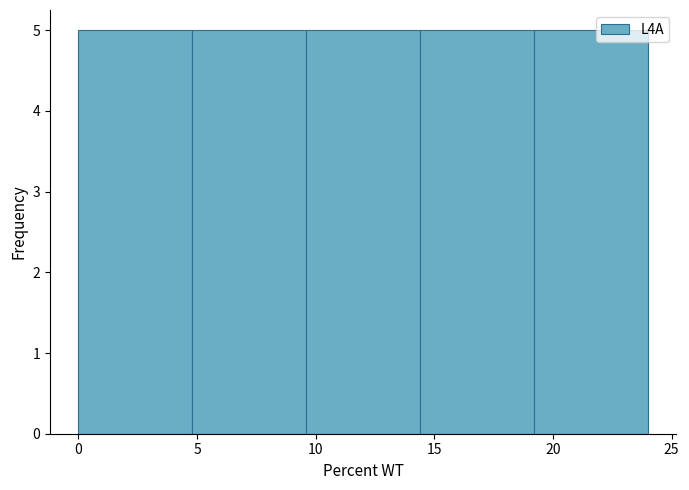

Reading left to right, transcribe this chart: for each bar, give the range it covers on the x-axis and its height. Neither the bar edges nor the heights are printed on the chart, so give them approximately, as read against the axes.

0.0 to 4.8: 5
4.8 to 9.6: 5
9.6 to 14.4: 5
14.4 to 19.2: 5
19.2 to 24.0: 5